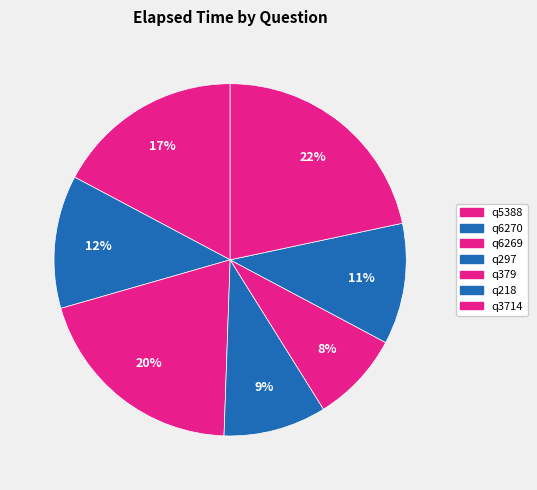

To the nearest percent, what is the combined percentage of q218 and q6269?

31%